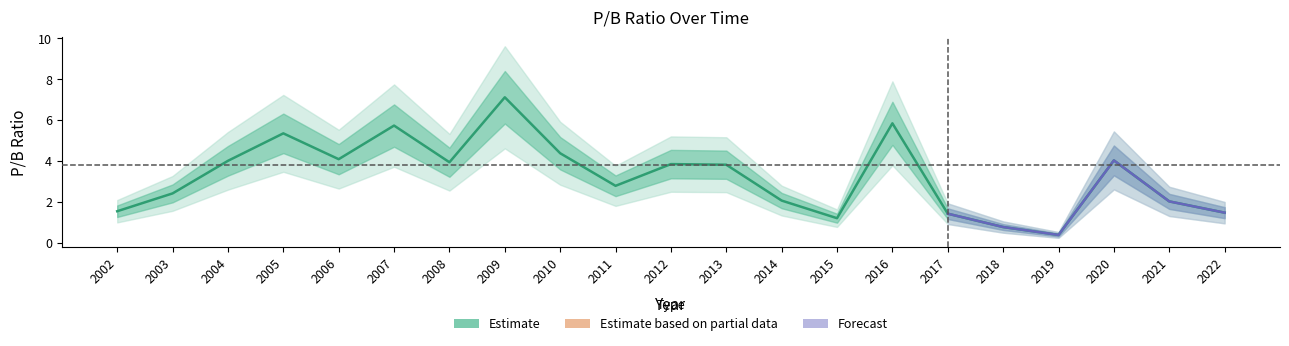

At which label does the data first exceed 3?

2004